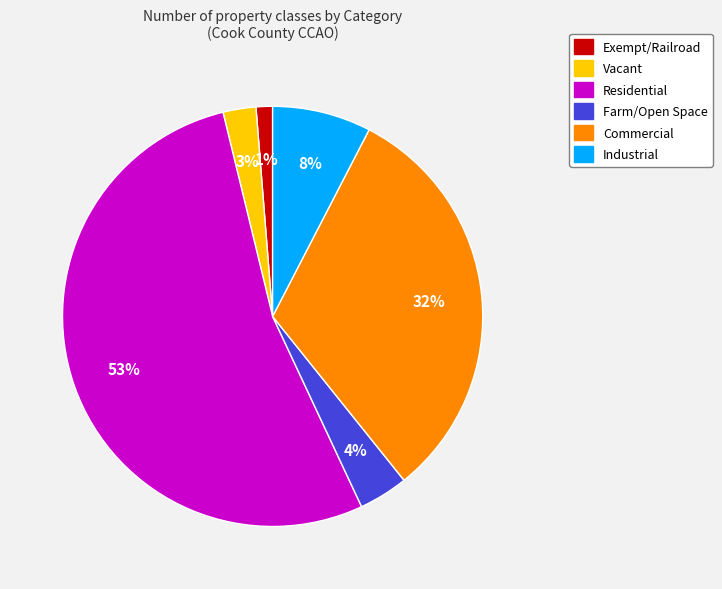

Which slice is the smallest?

Exempt/Railroad